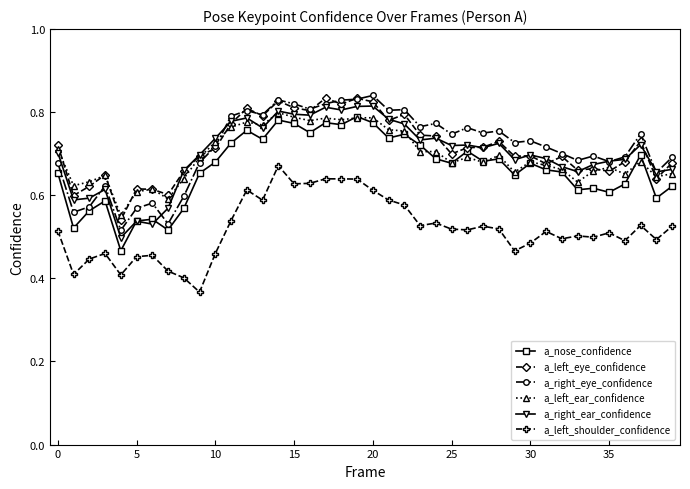

True or false: a_left_eye_confidence and a_left_shoulder_confidence cross at least once.

False